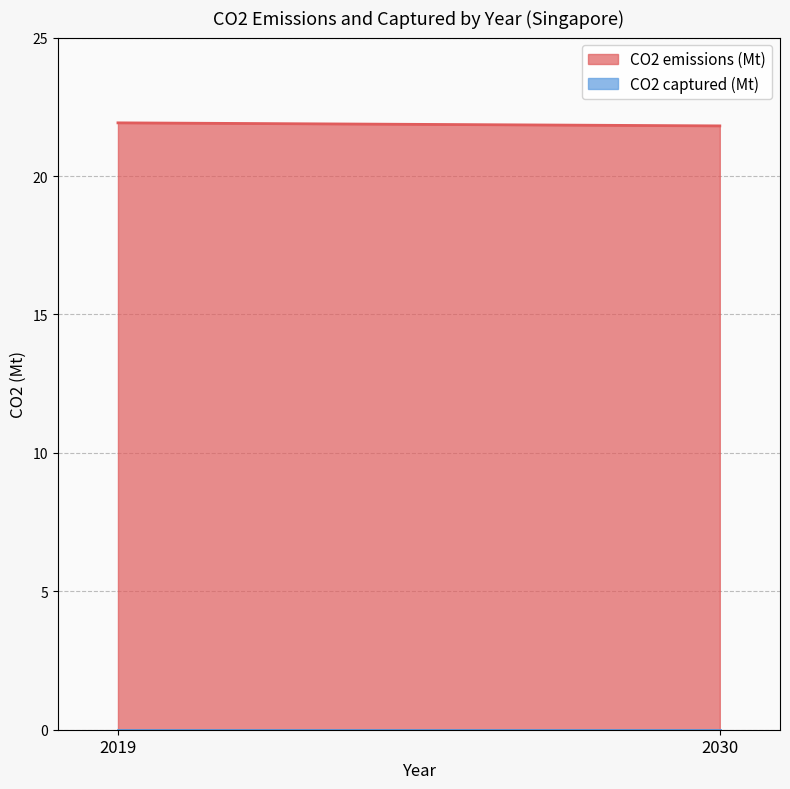

What is the greatest value displayed?

21.9